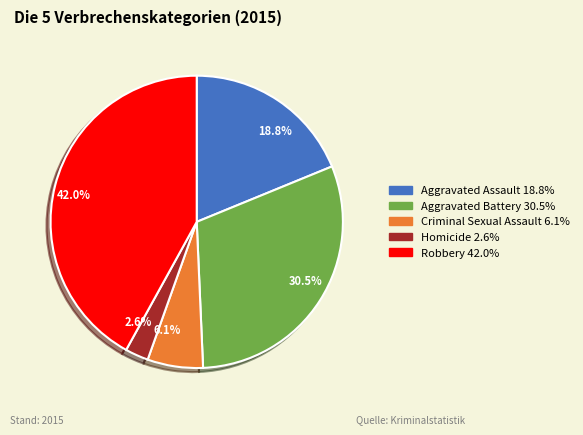

To the nearest percent, what is the difference between the Criminal Sexual Assault and Robbery slice percentages?

36%